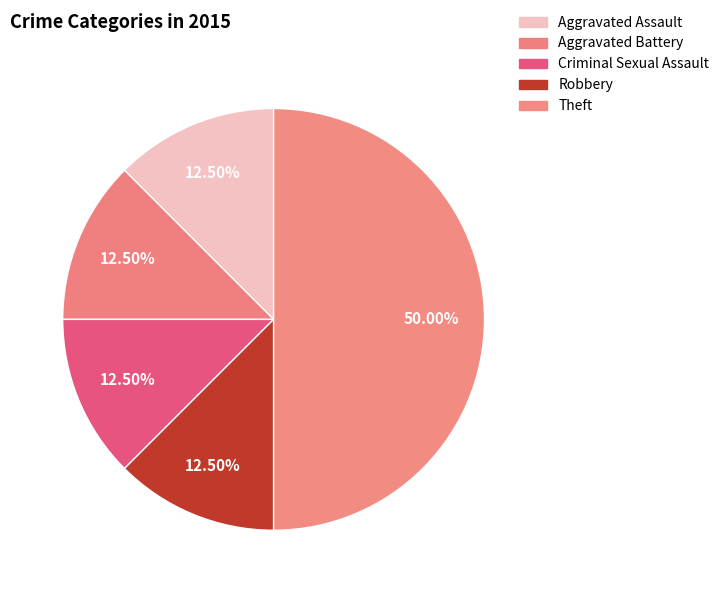

Count the number of slices in the pie.

5